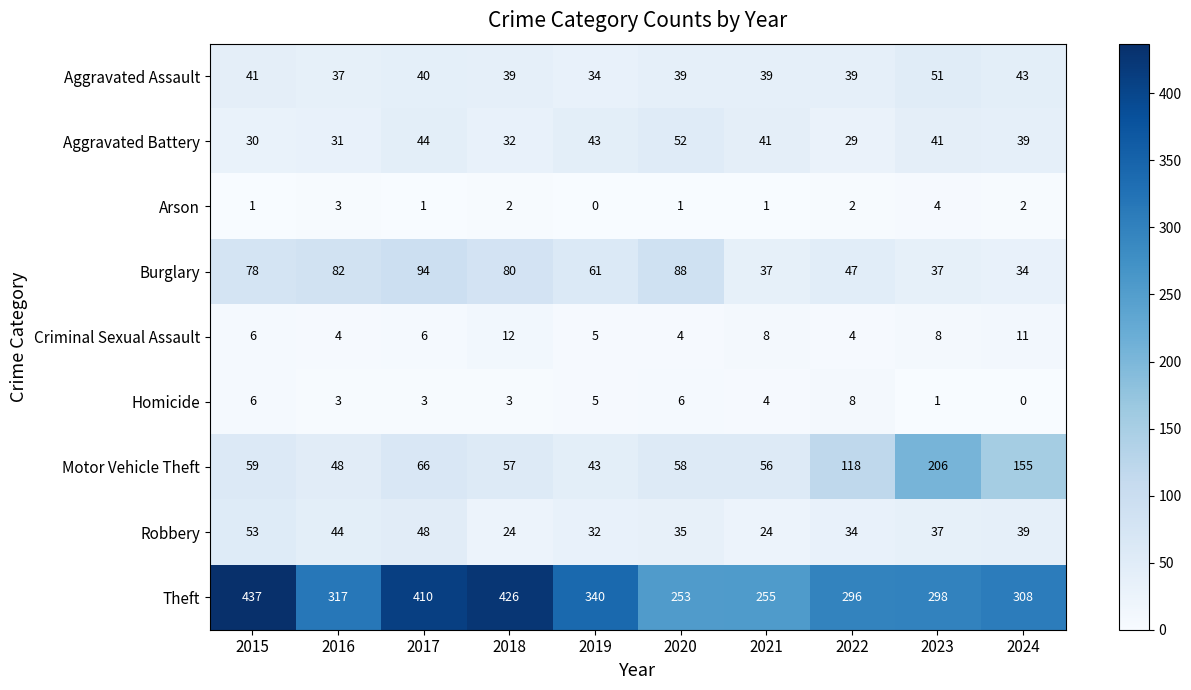

Rank the series by their maximum value, from lowest to highest.

Arson, Homicide, Criminal Sexual Assault, Aggravated Assault, Aggravated Battery, Robbery, Burglary, Motor Vehicle Theft, Theft